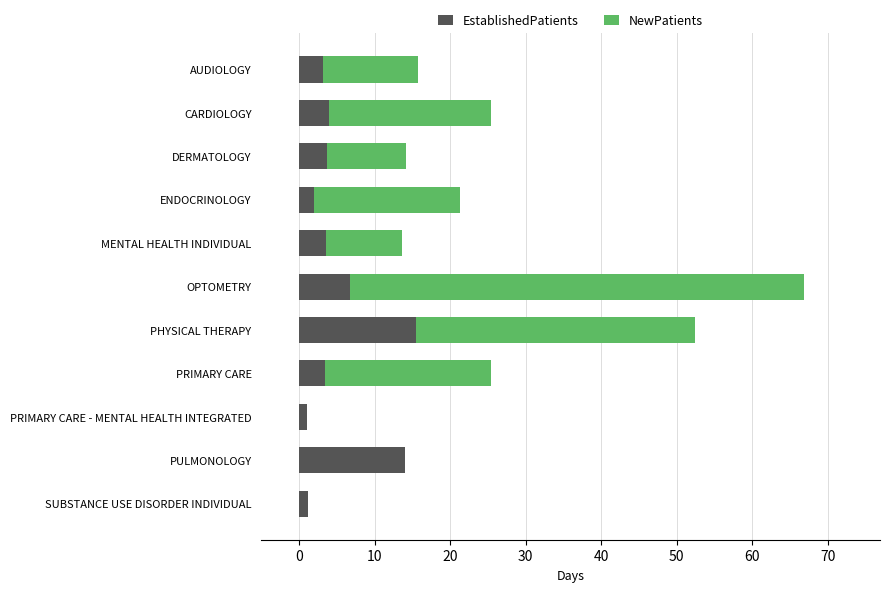

Where is EstablishedPatients nearest to the value 8?

OPTOMETRY